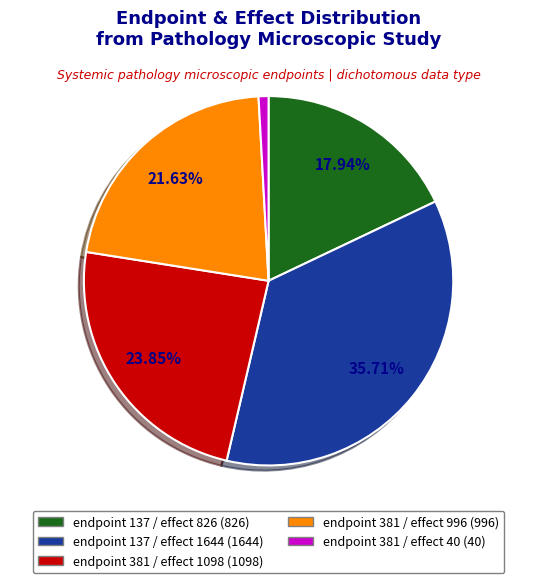

Is it true that endpoint 137 / effect 1644 is 36% of the pie?

True